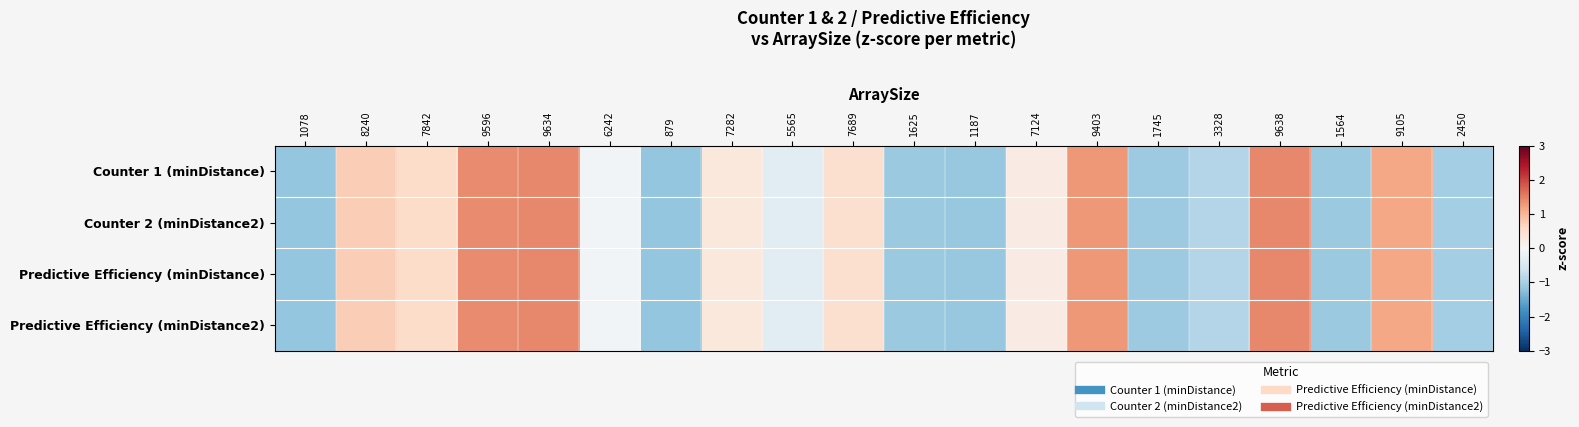

Reading left to right, what are all the values shown in this chart?

Counter 1 (minDistance): 1078=-1.2	8240=0.7	7842=0.6	9596=1.4	9634=1.4	6242=-0.1	879=-1.2	7282=0.3	5565=-0.3	7689=0.5	1625=-1.1	1187=-1.1	7124=0.2	9403=1.3	1745=-1.1	3328=-0.9	9638=1.4	1564=-1.1	9105=1.2	2450=-1.0
Counter 2 (minDistance2): 1078=-1.2	8240=0.7	7842=0.6	9596=1.4	9634=1.4	6242=-0.1	879=-1.2	7282=0.3	5565=-0.3	7689=0.5	1625=-1.1	1187=-1.1	7124=0.2	9403=1.3	1745=-1.1	3328=-0.9	9638=1.4	1564=-1.1	9105=1.2	2450=-1.0
Predictive Efficiency (minDistance): 1078=-1.2	8240=0.7	7842=0.6	9596=1.4	9634=1.4	6242=-0.1	879=-1.2	7282=0.3	5565=-0.3	7689=0.5	1625=-1.1	1187=-1.1	7124=0.2	9403=1.3	1745=-1.1	3328=-0.9	9638=1.4	1564=-1.1	9105=1.2	2450=-1.0
Predictive Efficiency (minDistance2): 1078=-1.2	8240=0.7	7842=0.6	9596=1.4	9634=1.4	6242=-0.1	879=-1.2	7282=0.3	5565=-0.3	7689=0.5	1625=-1.1	1187=-1.1	7124=0.2	9403=1.3	1745=-1.1	3328=-0.9	9638=1.4	1564=-1.1	9105=1.2	2450=-1.0